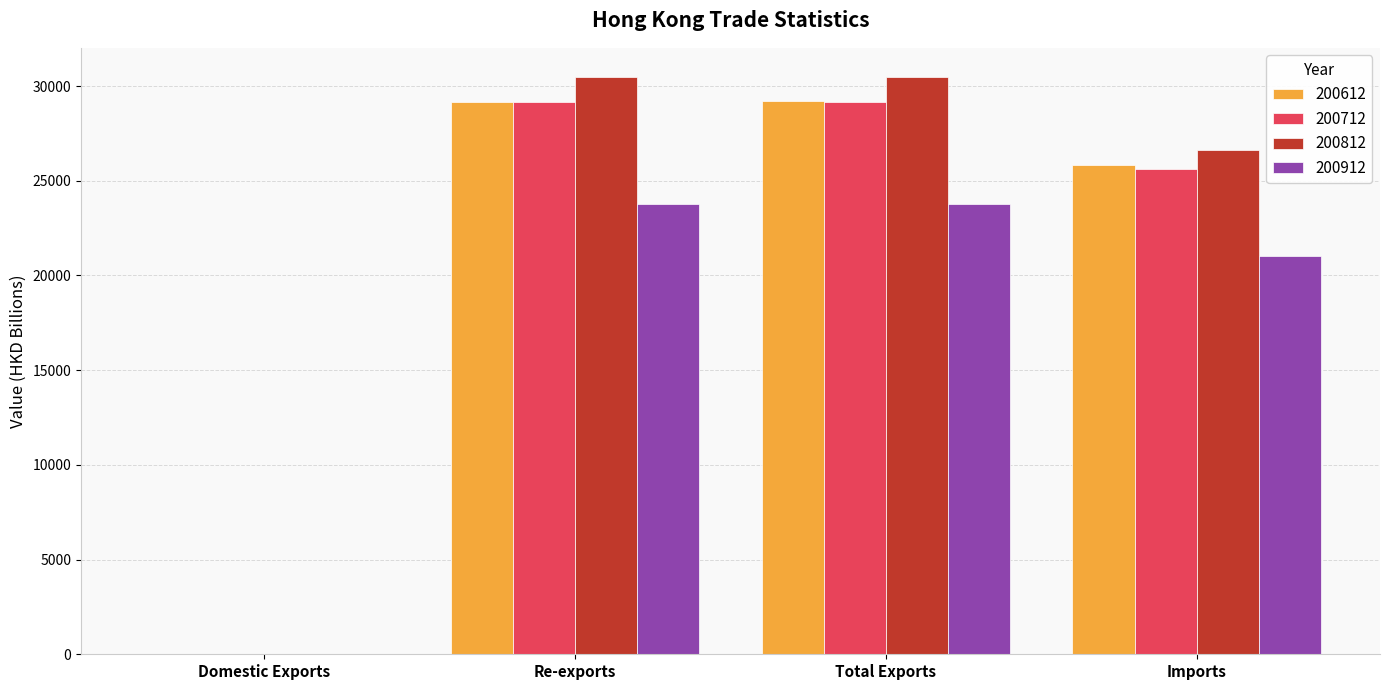

Is the value of 200812 at Imports greater than the value of 200612 at Domestic Exports?

Yes